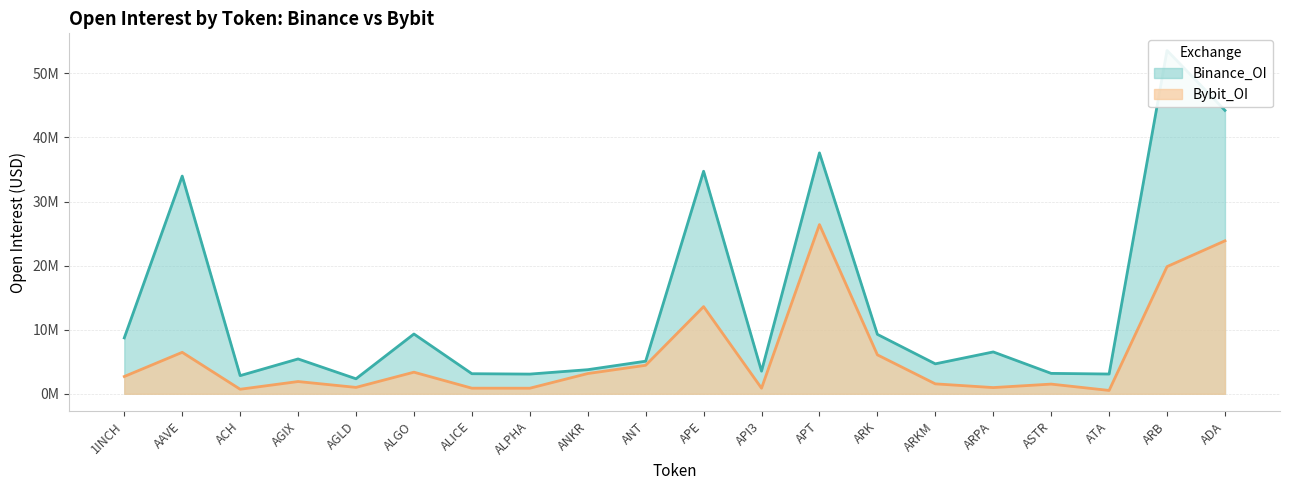

At which category does Binance_OI reach its first local peak?

AAVE